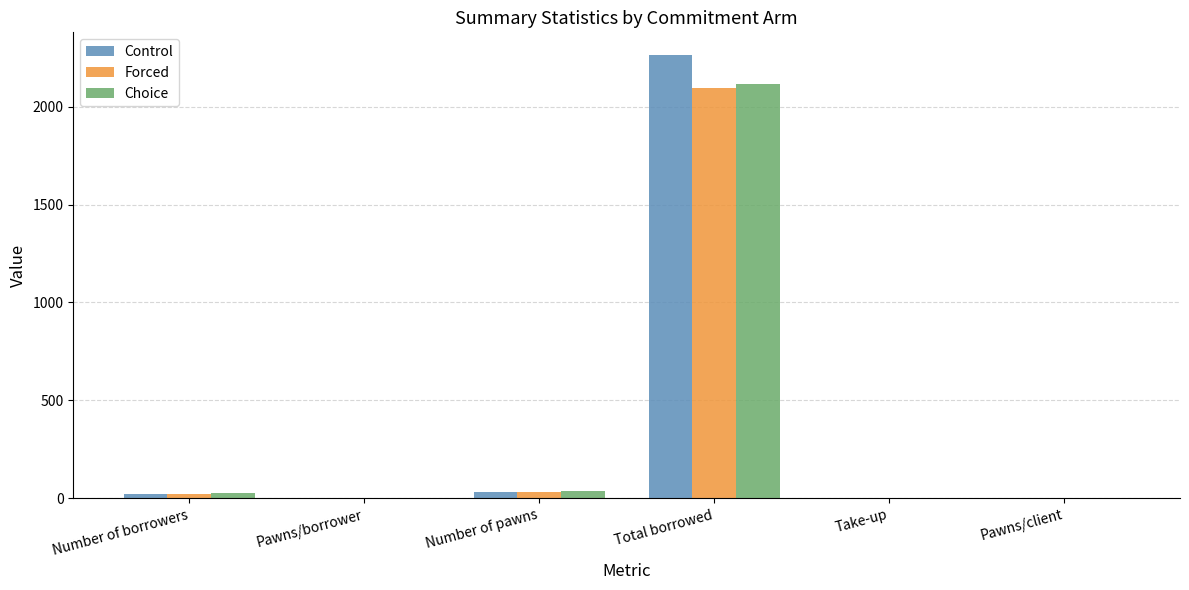

What is the sum of all Choice values?

2181.6